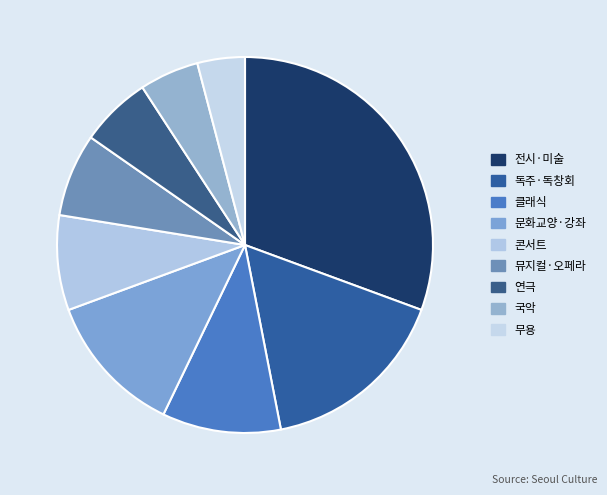

Which category has the biggest portion of the pie?

전시·미술